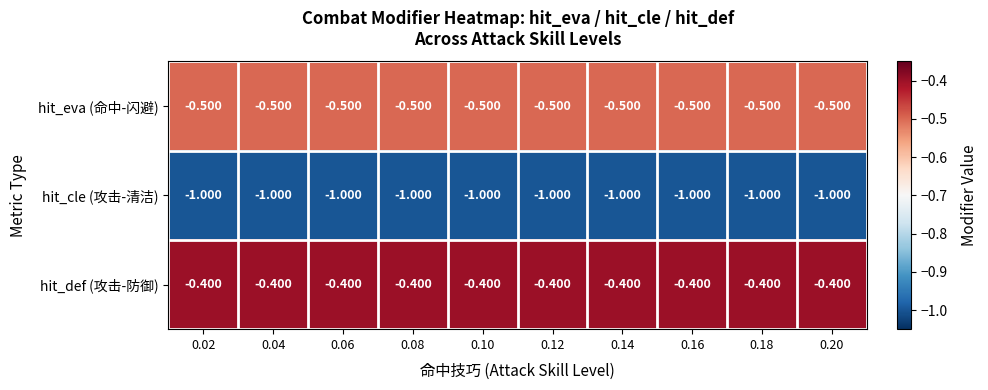

List the series in order of their overall mean, lowest first.

hit_cle (攻击-清洁), hit_eva (命中-闪避), hit_def (攻击-防御)